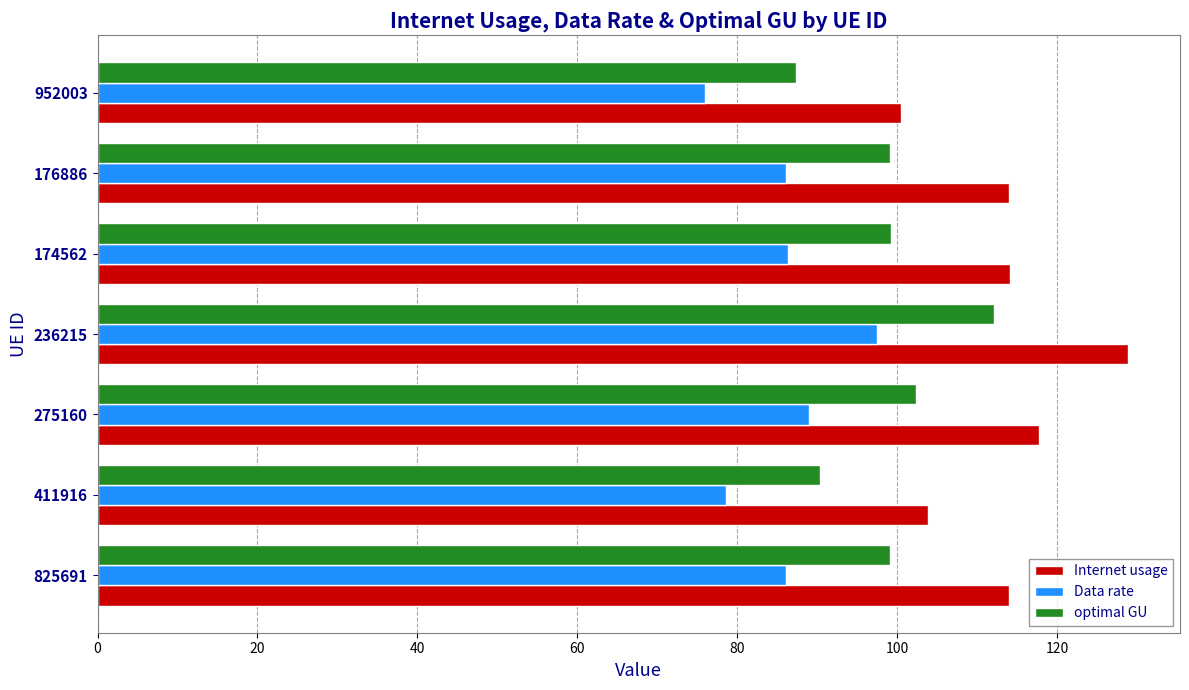

What is the smallest value displayed?

76.0